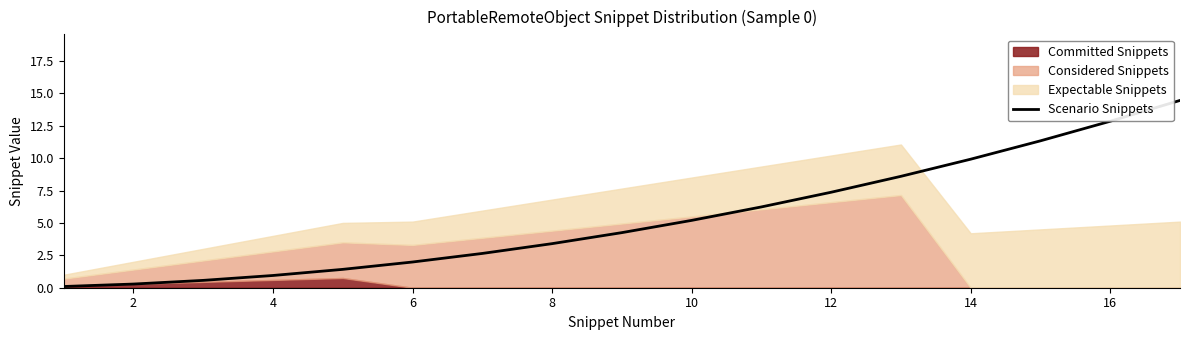

The value of Scenario Snippets at 8 is 3.4. True or false?

True